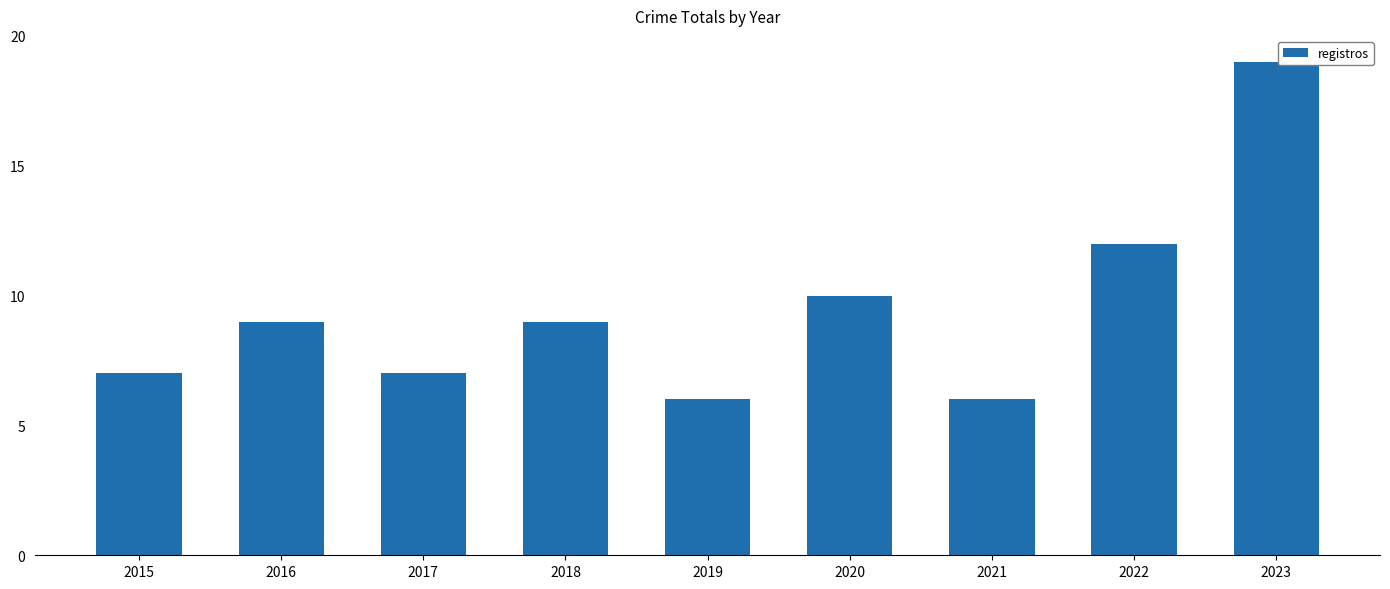

What is the smallest value displayed?

6